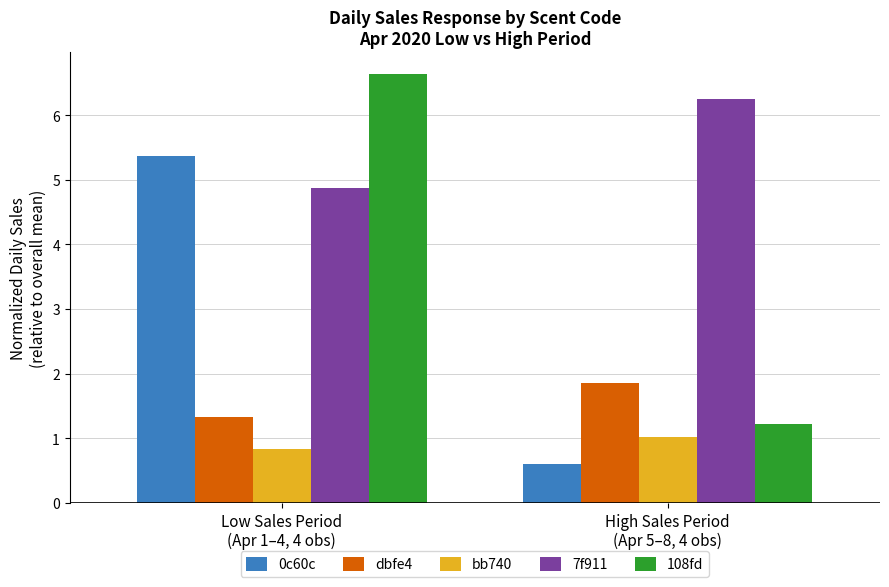

What is the label of the 2nd bar from the right?

Low Sales Period
(Apr 1–4, 4 obs)